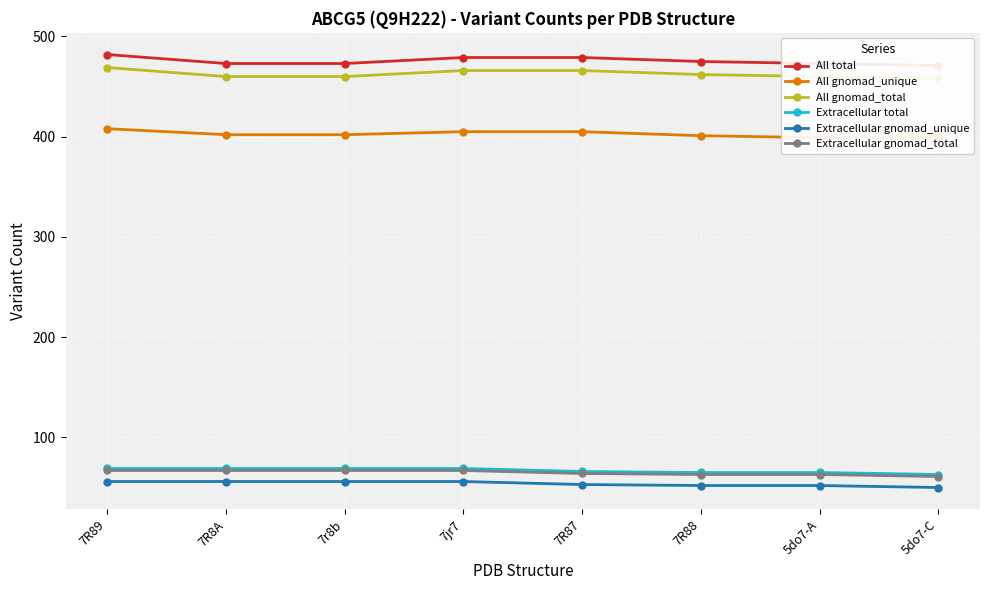

Which series has the largest total across all categories?

All total